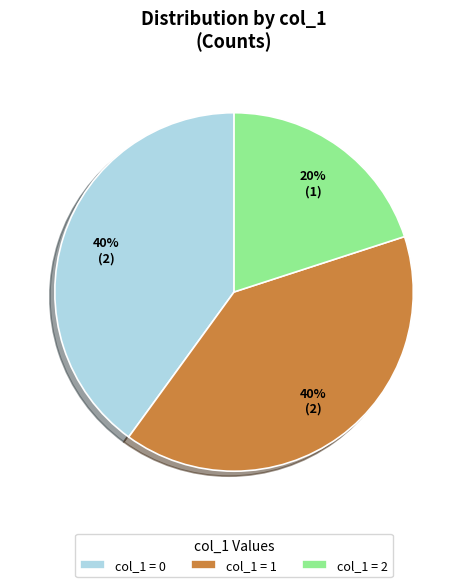

Does any single category account for the majority?

No